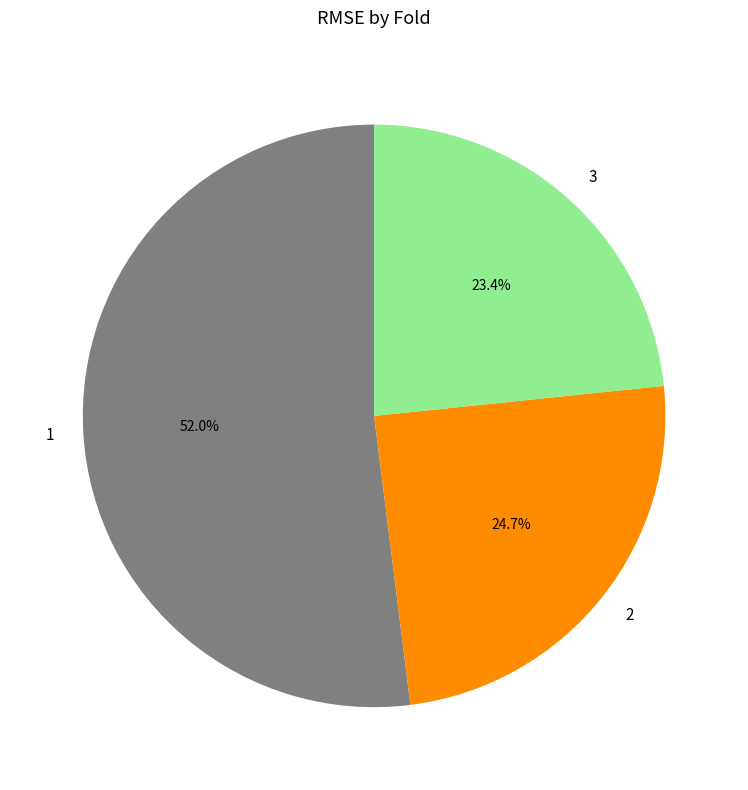

Does any single category account for the majority?

Yes